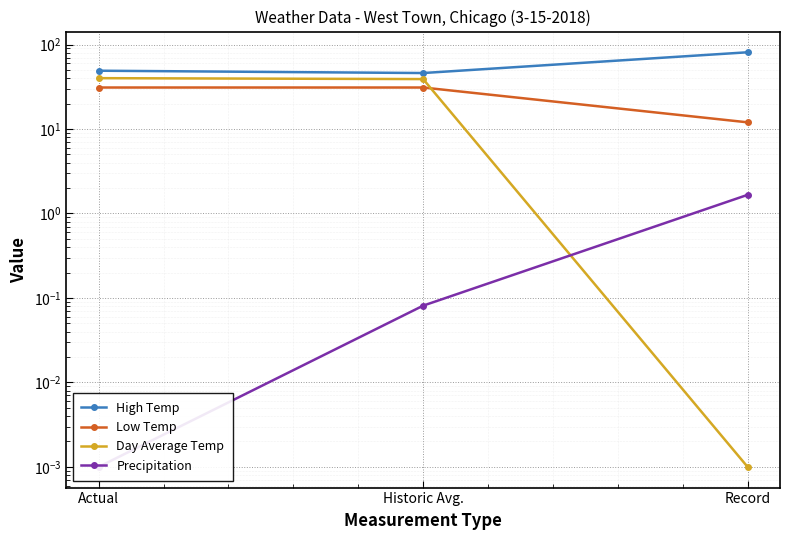

Rank the categories by Day Average Temp value from lowest to highest.

Record, Historic Avg., Actual